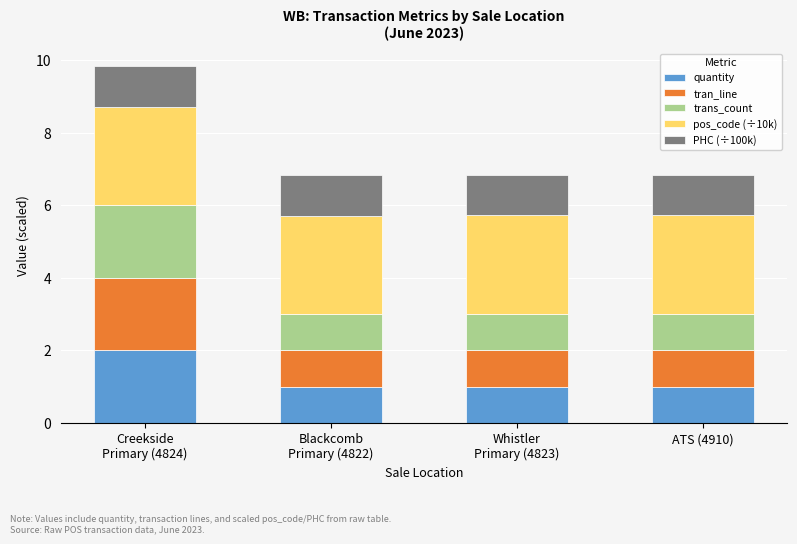

What is the maximum value for quantity?

2.0